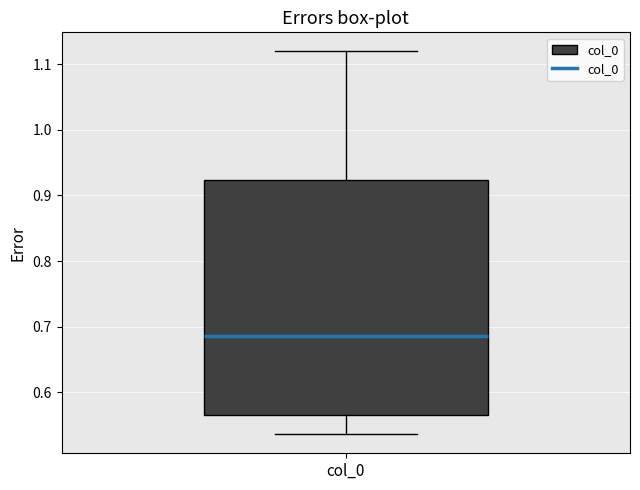

Where is the upper edge of the box for col_0 on the y-axis? The values are not printed on the chart, so give them approximately, as read against the axis.

0.92